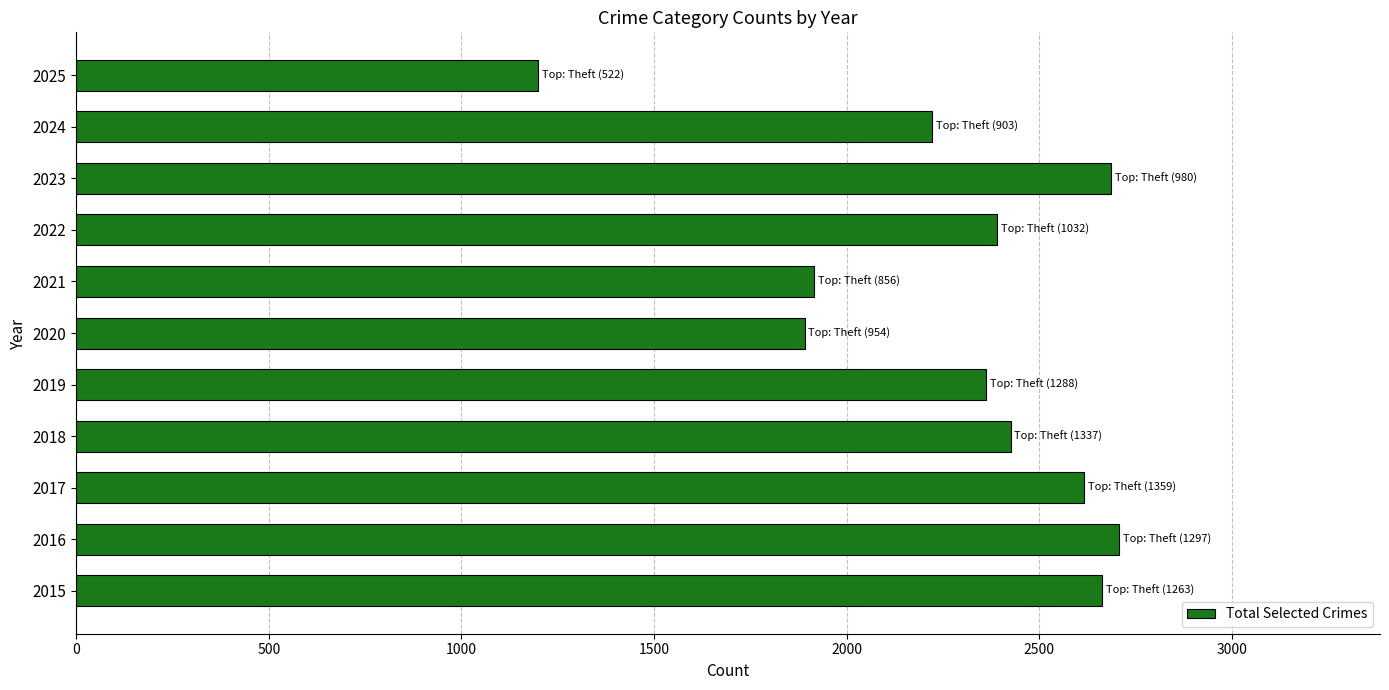

How many series are shown in this chart?

1